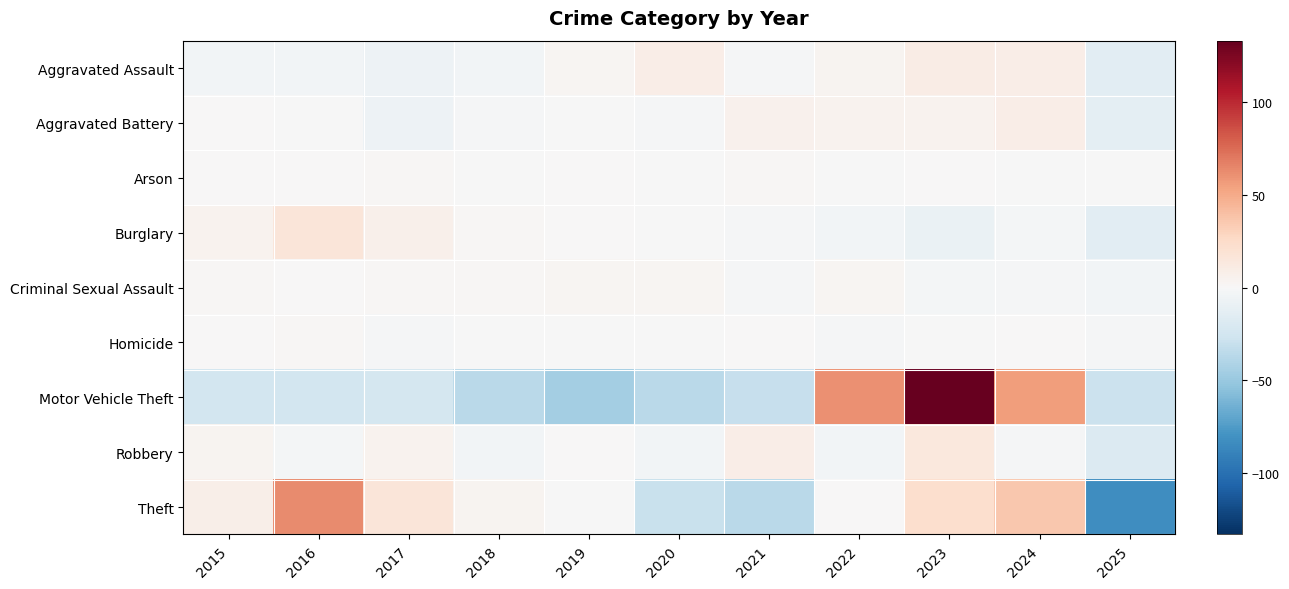

Reading left to right, extract all data points from this chart.

Aggravated Assault: 2015=-3.5	2016=-3.5	2017=-6.5	2018=-3.5	2019=2.5	2020=8.5	2021=-1.5	2022=3.5	2023=9.5	2024=8.5	2025=-14.5
Aggravated Battery: 2015=0.2	2016=-0.8	2017=-6.8	2018=-1.8	2019=-0.8	2020=-1.8	2021=6.2	2022=5.2	2023=4.2	2024=9.2	2025=-12.8
Arson: 2015=0.3	2016=0.3	2017=1.3	2018=-0.7	2019=0.3	2020=-0.7	2021=1.3	2022=-0.7	2023=0.3	2024=-0.7	2025=-0.7
Burglary: 2015=4.6	2016=16.6	2017=6.6	2018=1.6	2019=0.6	2020=-0.4	2021=-1.4	2022=-3.4	2023=-8.4	2024=-2.4	2025=-14.4
Criminal Sexual Assault: 2015=1.1	2016=0.1	2017=1.1	2018=1.1	2019=2.1	2020=2.1	2021=-1.9	2022=3.1	2023=-2.9	2024=-1.9	2025=-3.9
Homicide: 2015=0.8	2016=1.8	2017=-1.2	2018=-0.2	2019=-0.2	2020=-0.2	2021=0.8	2022=-1.2	2023=-0.2	2024=0.8	2025=-1.2
Motor Vehicle Theft: 2015=-24.7	2016=-24.7	2017=-23.7	2018=-35.7	2019=-45.7	2020=-35.7	2021=-30.7	2022=61.3	2023=133.3	2024=55.3	2025=-28.7
Robbery: 2015=3.7	2016=-2.3	2017=4.7	2018=-3.3	2019=0.7	2020=-3.3	2021=8.7	2022=-3.3	2023=13.7	2024=-1.3	2025=-18.3
Theft: 2015=8.1	2016=63.1	2017=16.1	2018=4.1	2019=-0.9	2020=-29.9	2021=-35.9	2022=0.1	2023=22.1	2024=36.1	2025=-82.9